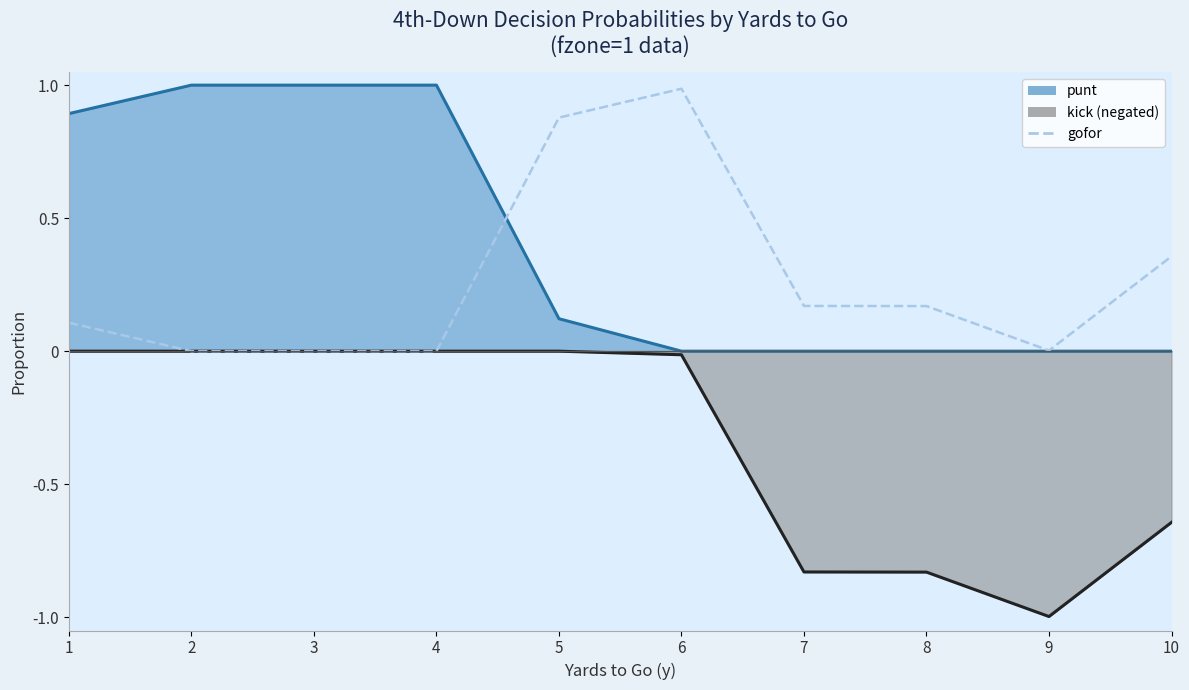

How many values exceed 0?

7